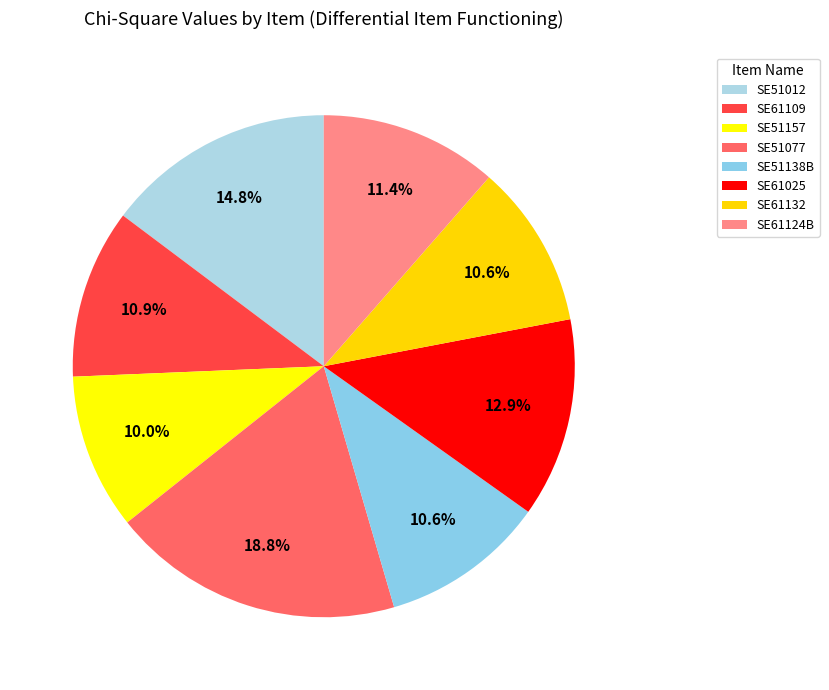

Does any single category account for the majority?

No